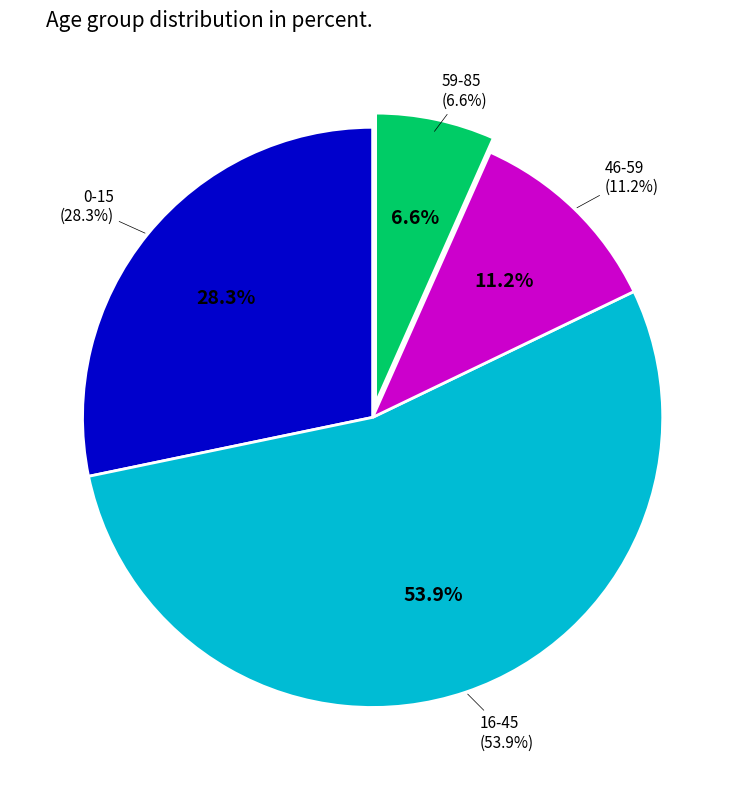

Does 46-59 represent more than half of the total?

No